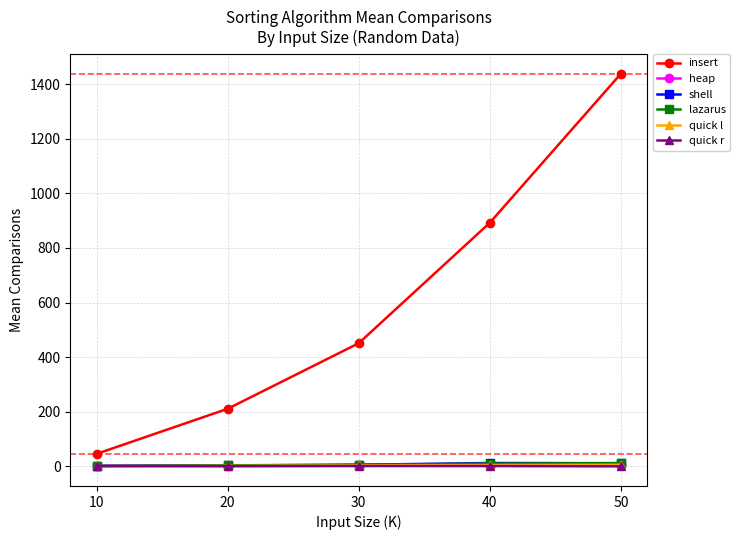

Which series has the largest range (max minus min)?

insert